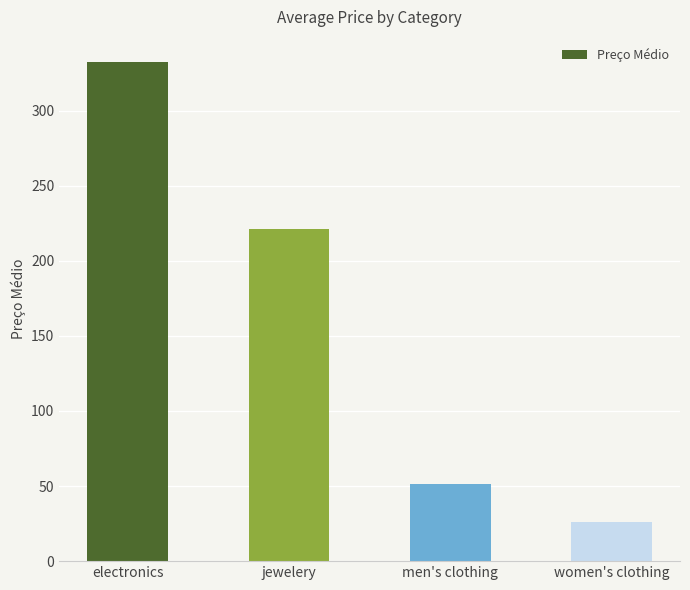

What is the change in value from men's clothing to women's clothing?

-24.8